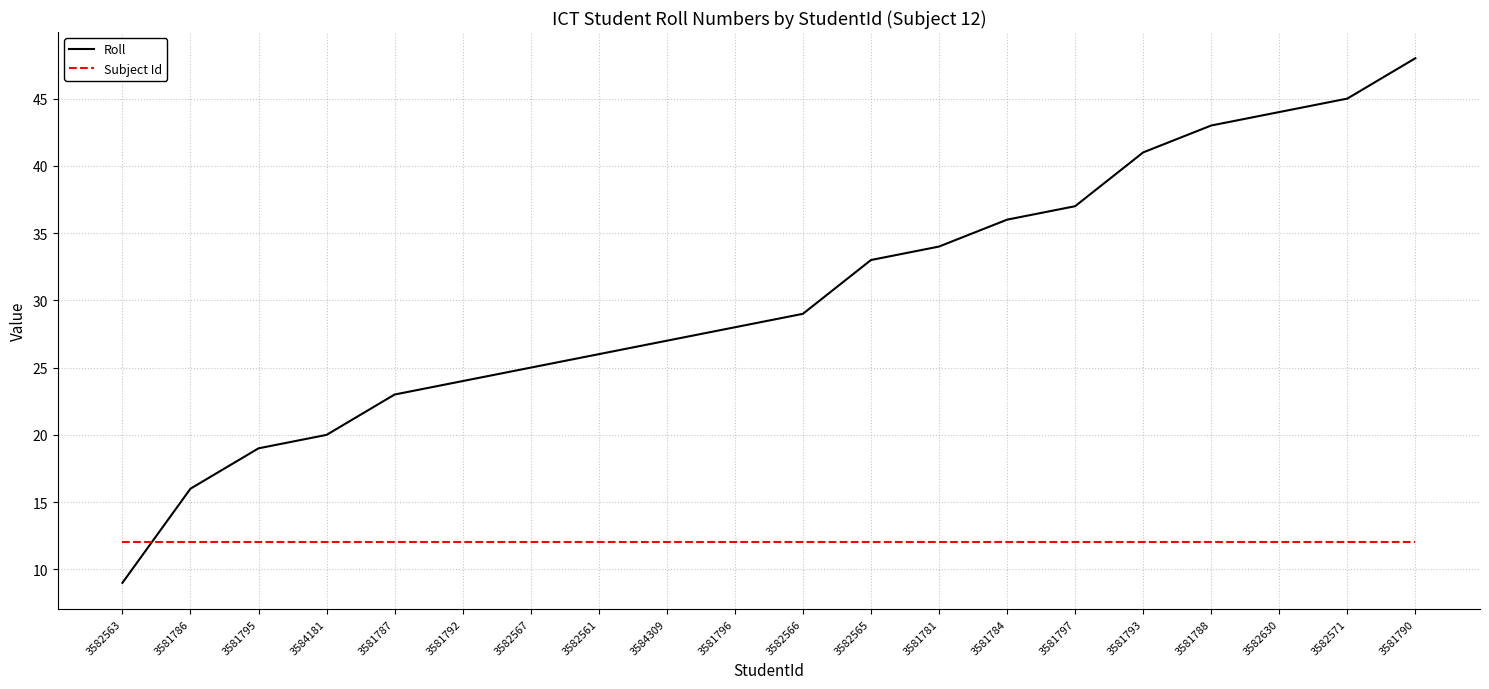

At which category does the chart reach its minimum across all series?

3582563